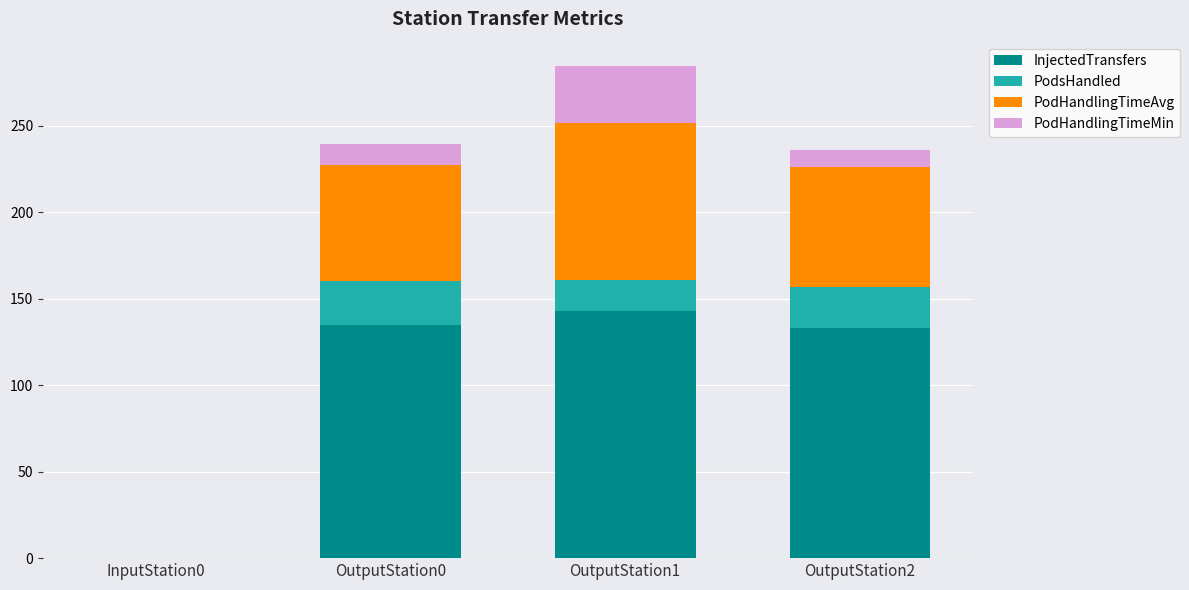

What is the total value across all series at OutputStation1?

284.4